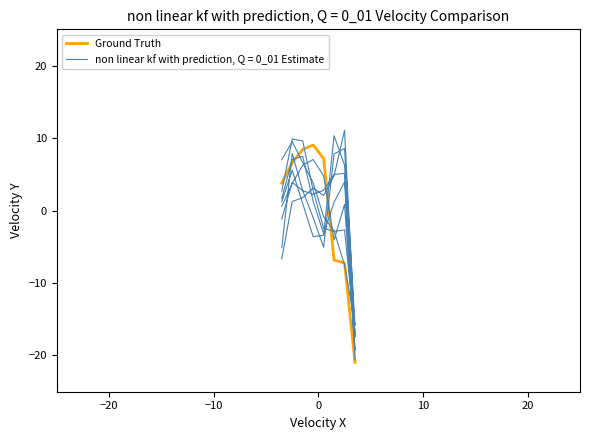

What is the minimum value for Ground Truth?

-20.9